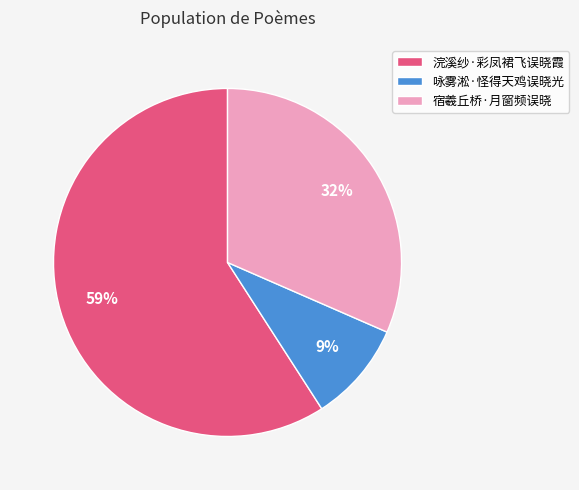

What percentage is the 浣溪纱·彩凤裙飞误晓霞 slice, to the nearest percent?

59%